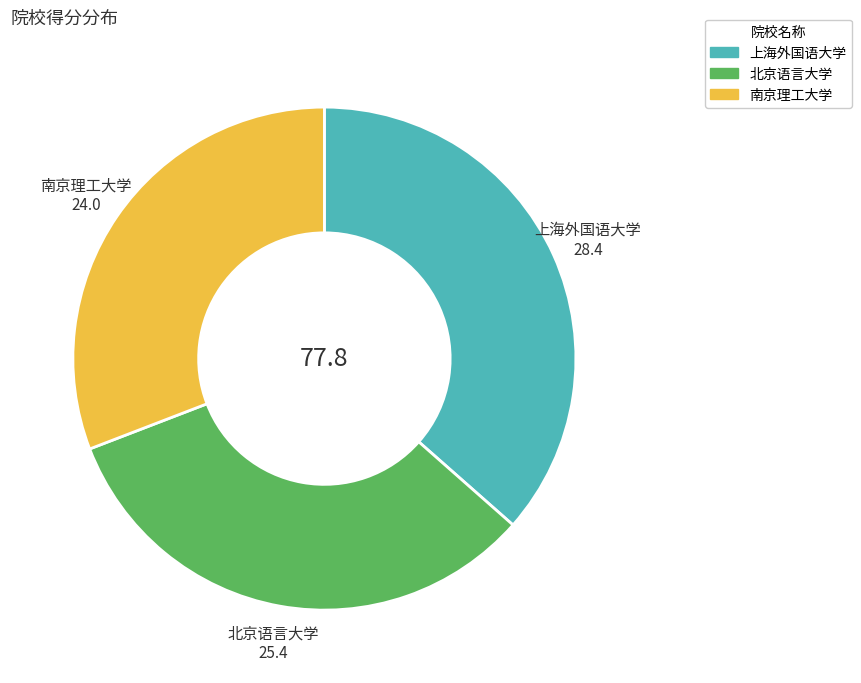

True or false: 北京语言大学 accounts for 46% of the total.

False